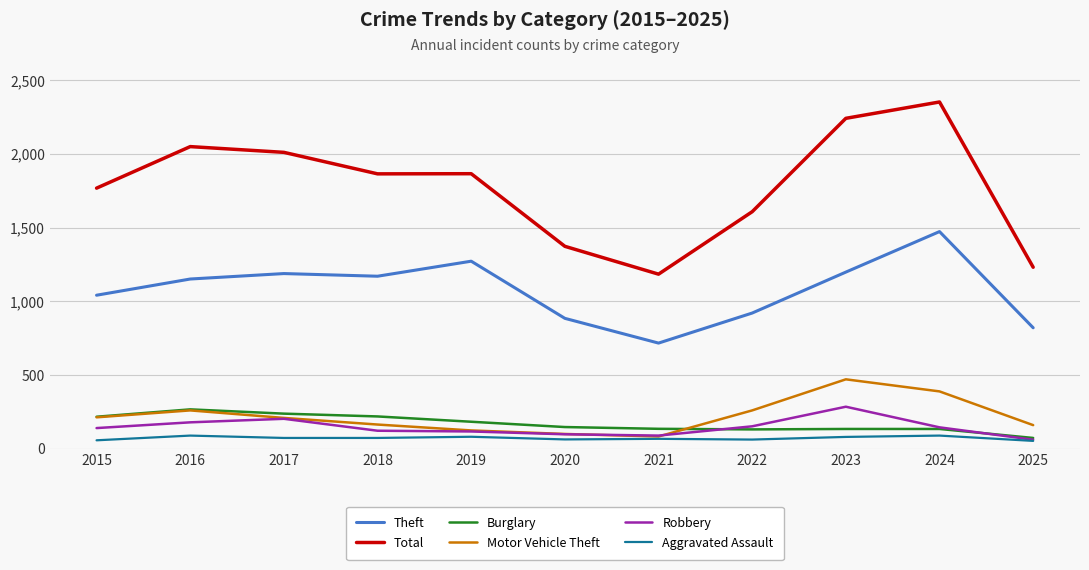

What is the spread (max minus min) of values at 2024?

2265